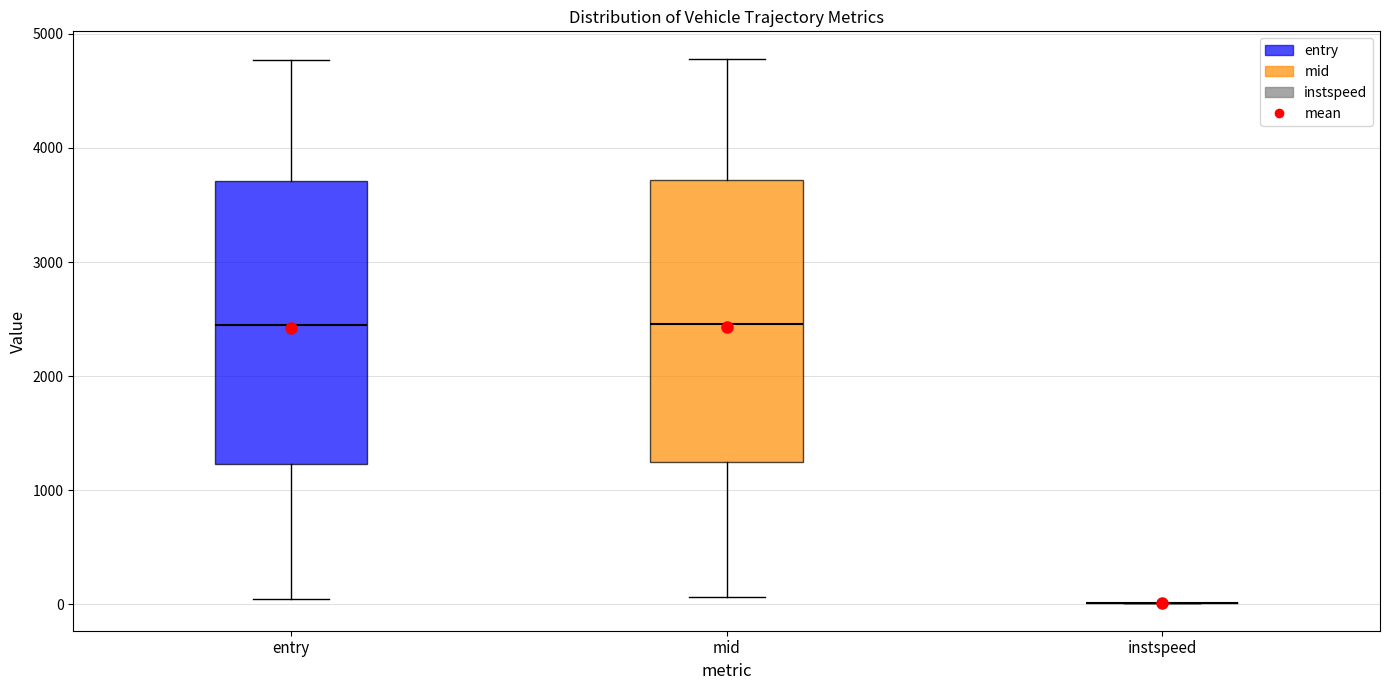

Where does the lower whisker of the box for entry end on the y-axis? The values are not printed on the chart, so give them approximately, as read against the axis.

100